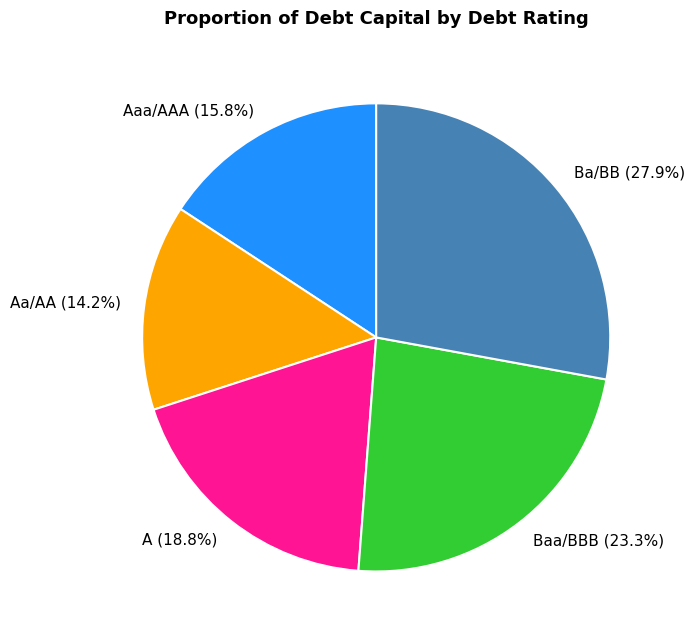

Which category has the biggest portion of the pie?

Ba/BB